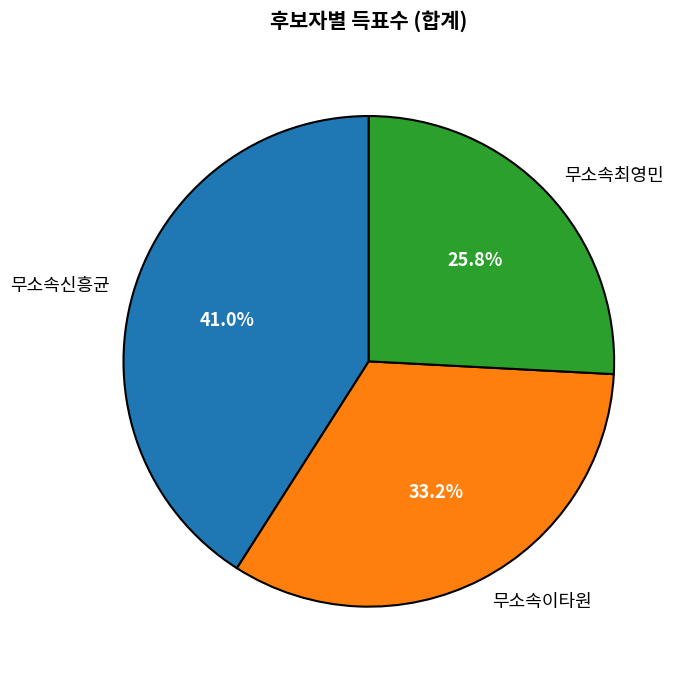

Which category has the biggest portion of the pie?

무소속신흥균